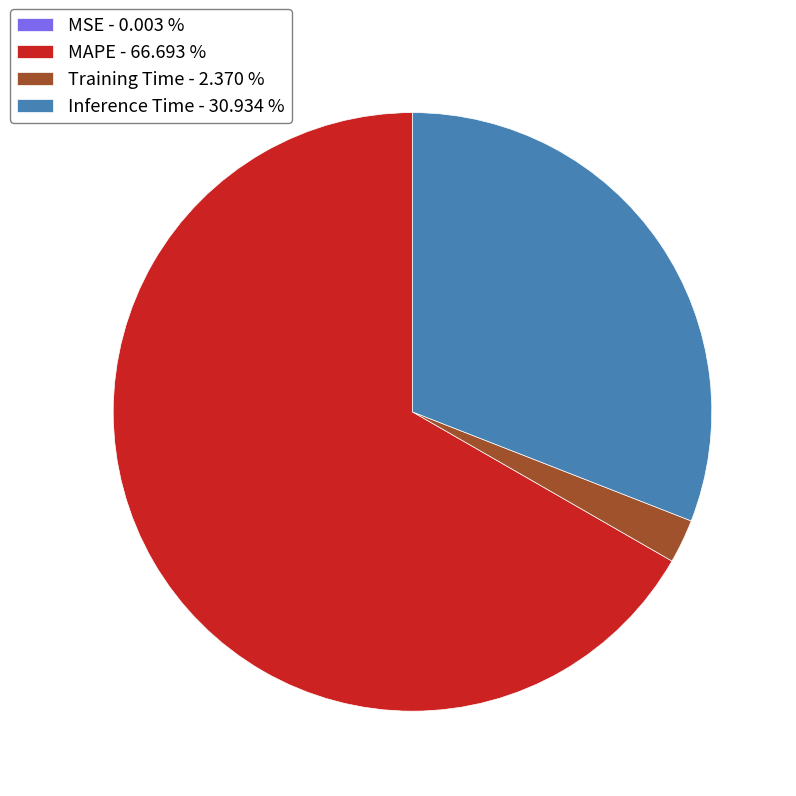

Is there a majority slice in this chart?

Yes